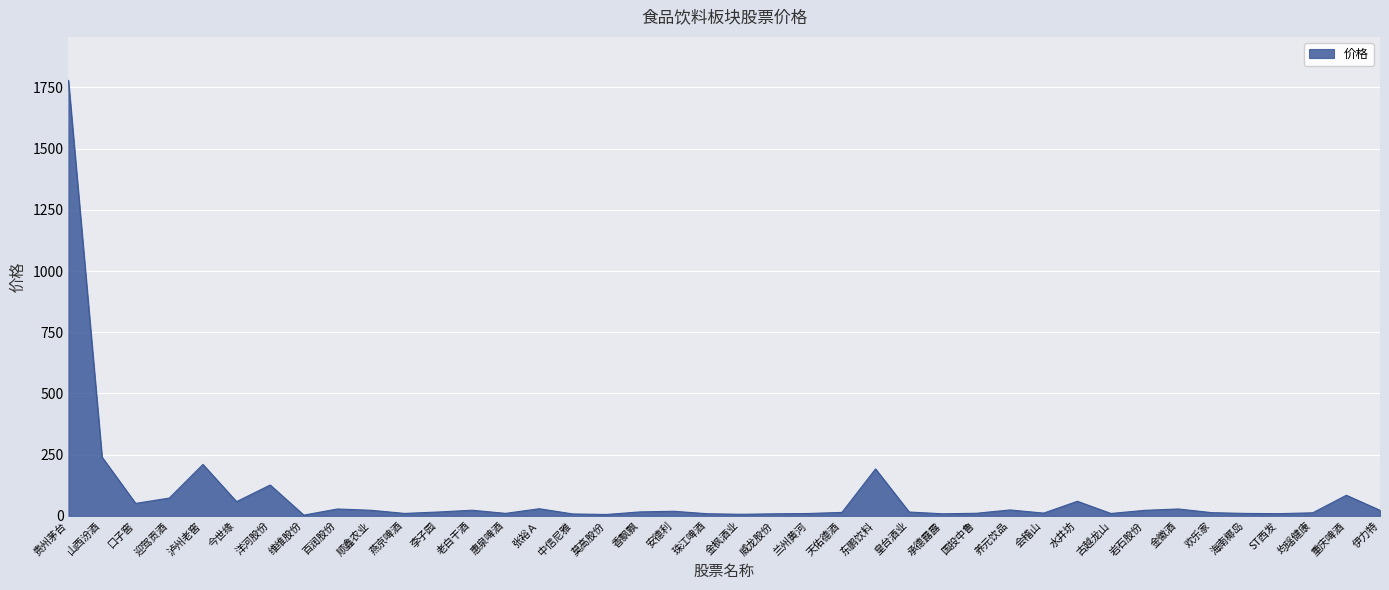

Does the chart have visible grid lines?

Yes